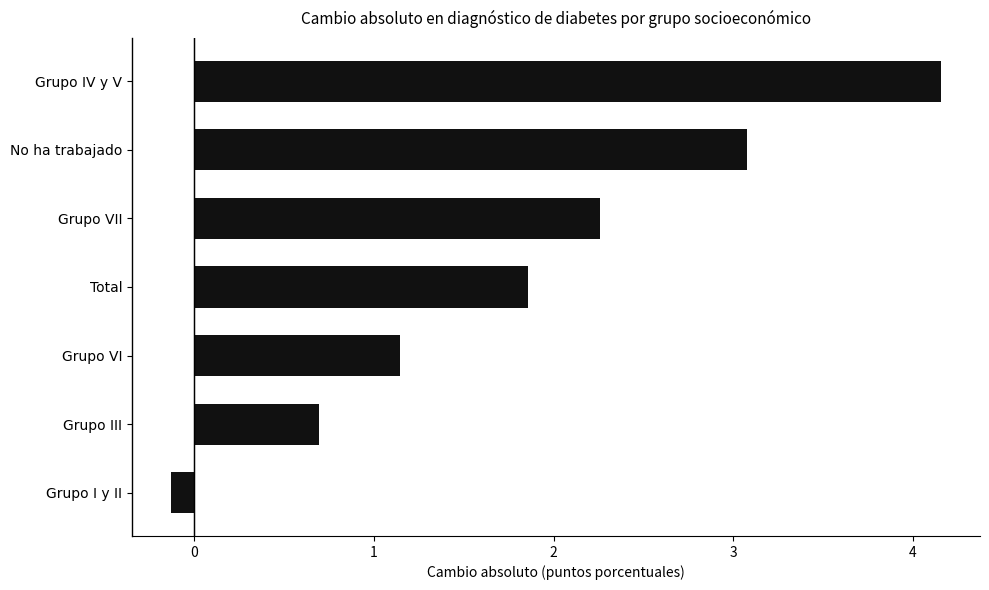

What is the greatest value displayed?

4.2